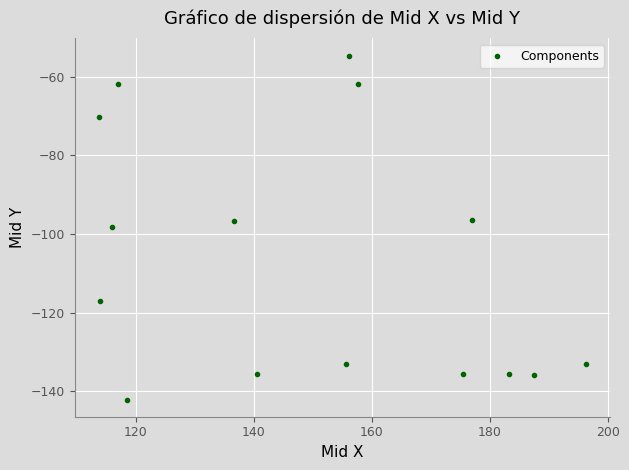

What is the range of X values (max minus min)?

82.4